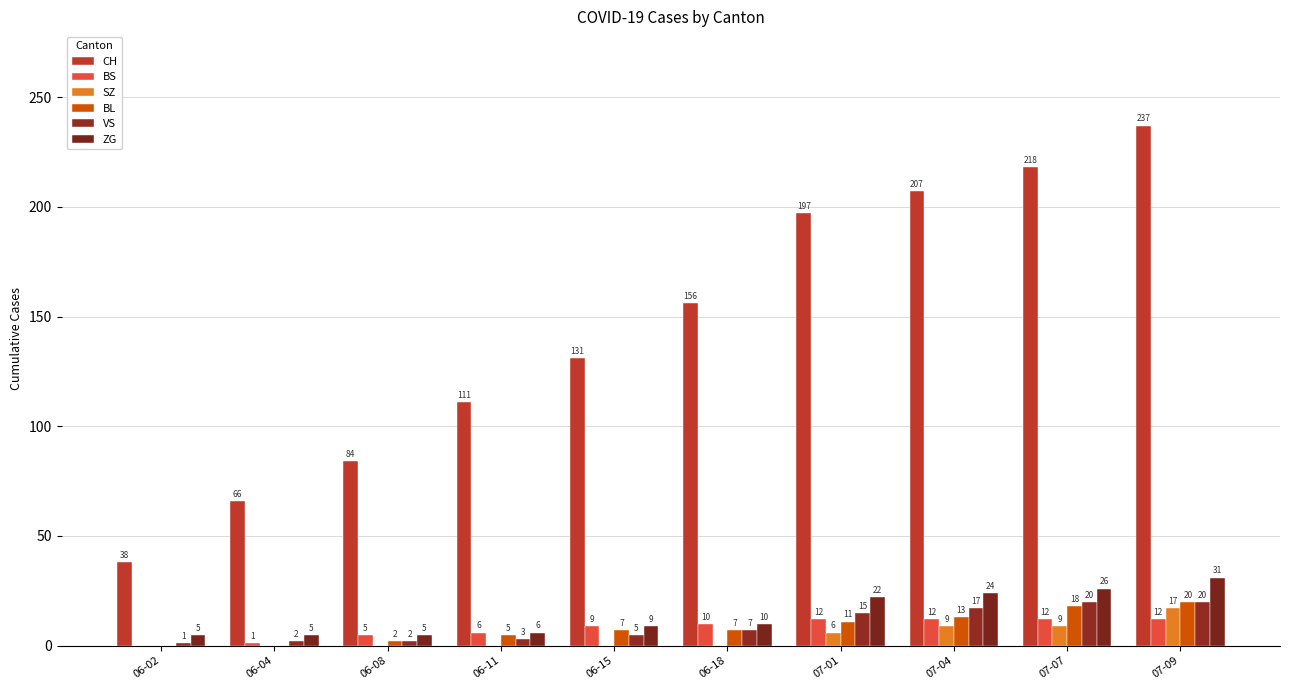

Count the SZ values in the range 0 to 9.

9